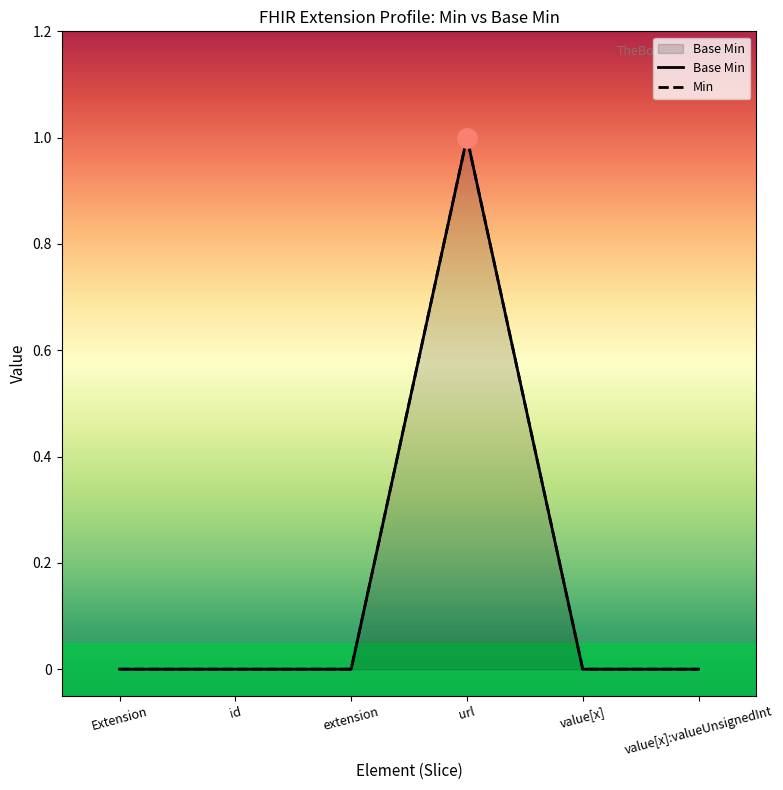

Is it true that the value at id is 0?

False